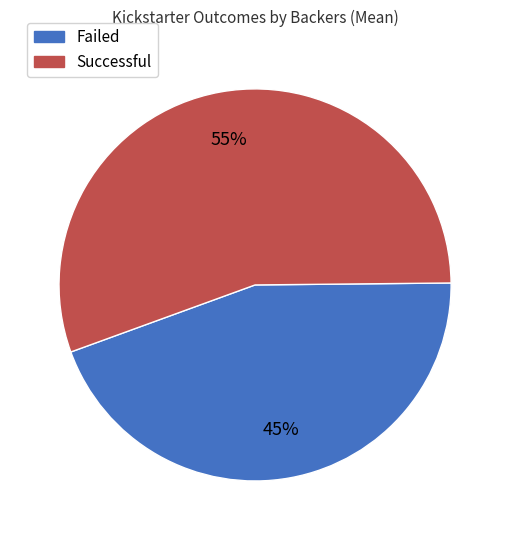

True or false: Successful accounts for 49% of the total.

False